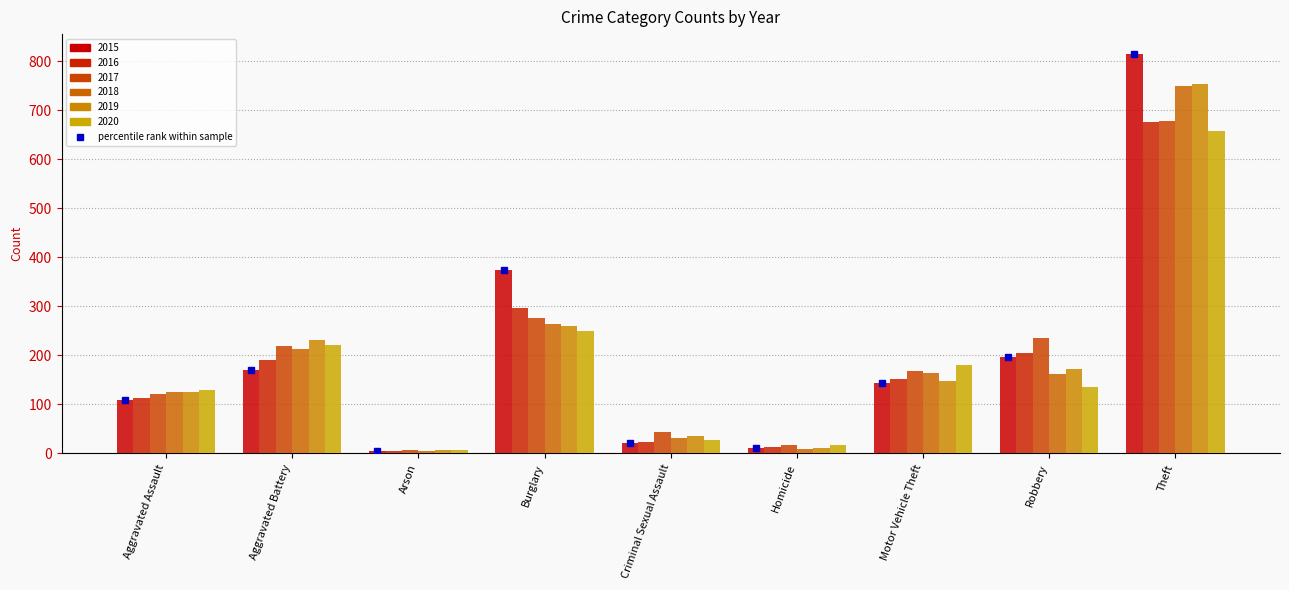

Is it true that 2015 equals 1123 at Theft?

False